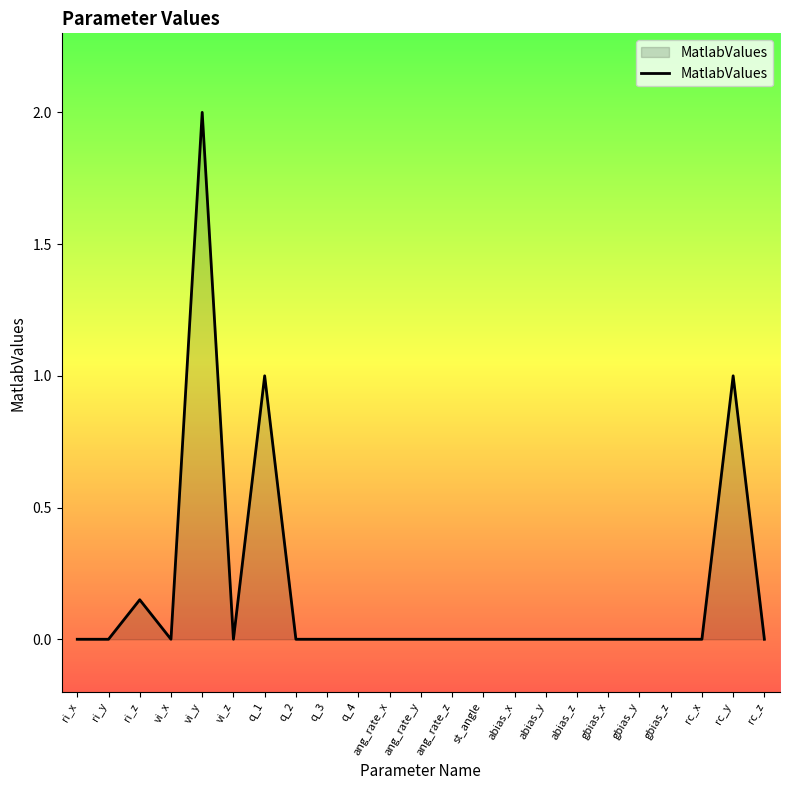

What position from the left is rc_y?

22